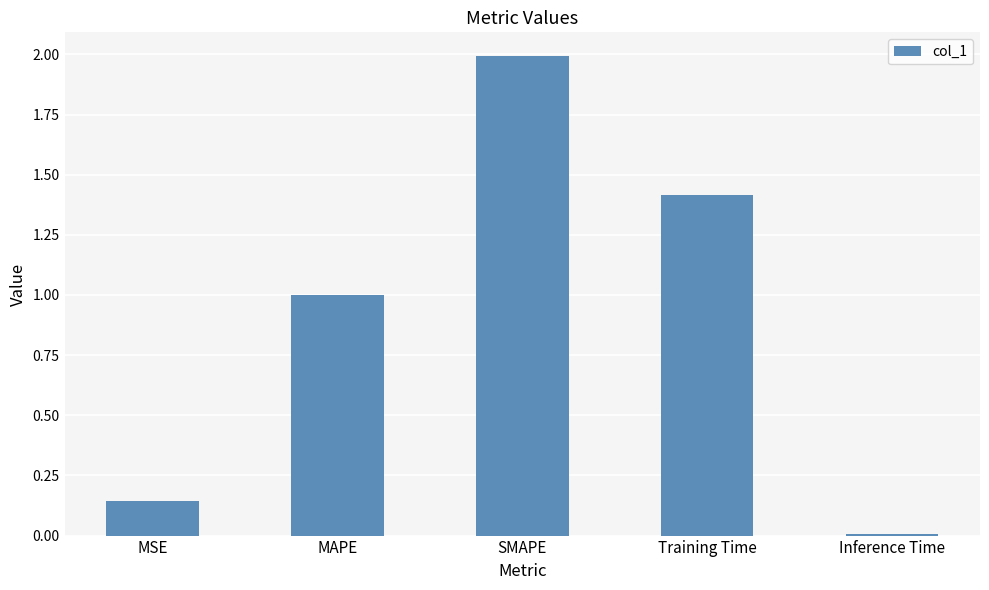

What is the maximum value shown in the chart?

2.0